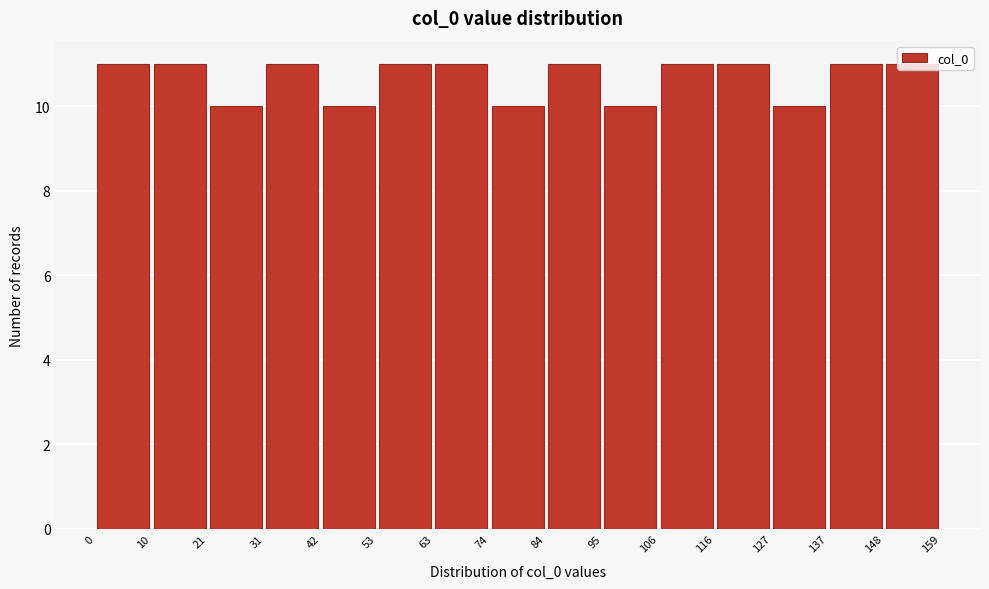

Reading left to right, list every bar in this chart as the range it spans on the x-axis followed by its height. The values are not printed on the chart, so give them approximately, as read against the axis.

0 to 10: 11
10 to 21: 11
21 to 31: 10
31 to 42: 11
42 to 53: 10
53 to 63: 11
63 to 74: 11
74 to 84: 10
84 to 95: 11
95 to 106: 10
106 to 116: 11
116 to 127: 11
127 to 137: 10
137 to 148: 11
148 to 159: 11